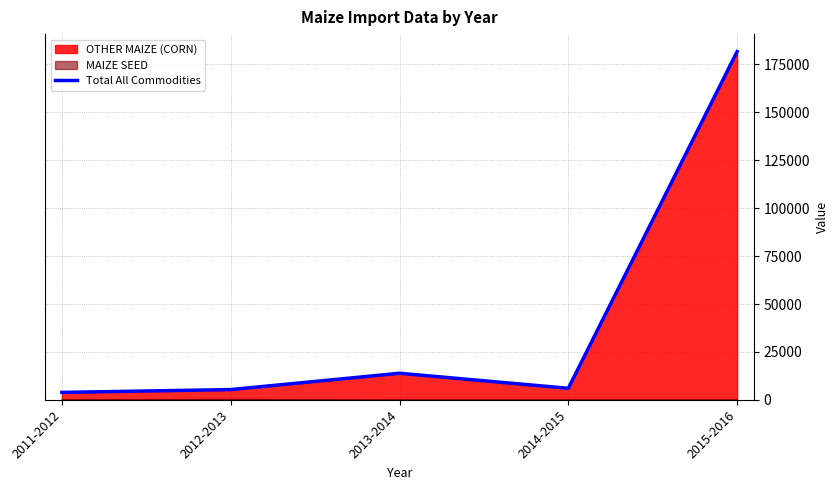

What position from the left is 2013-2014?

3